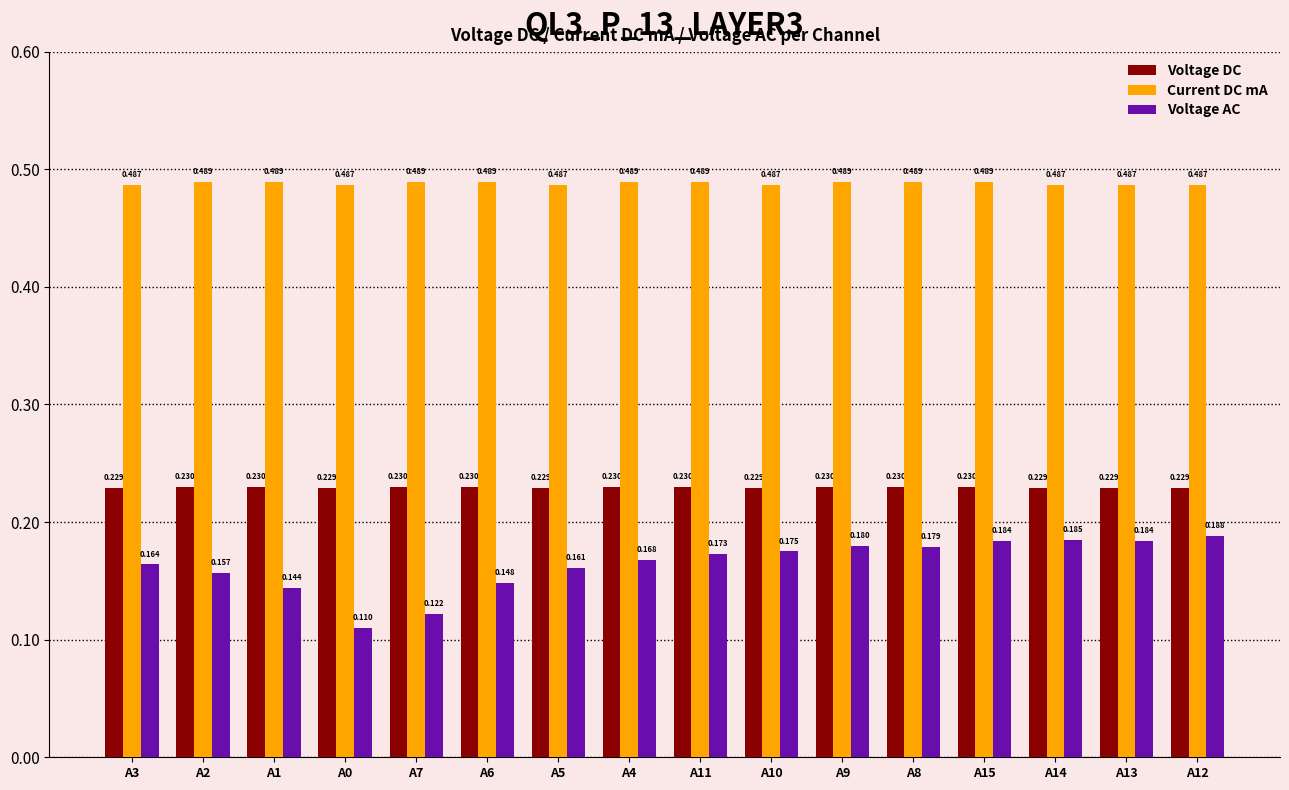

Which series has the widest spread of values?

Voltage AC